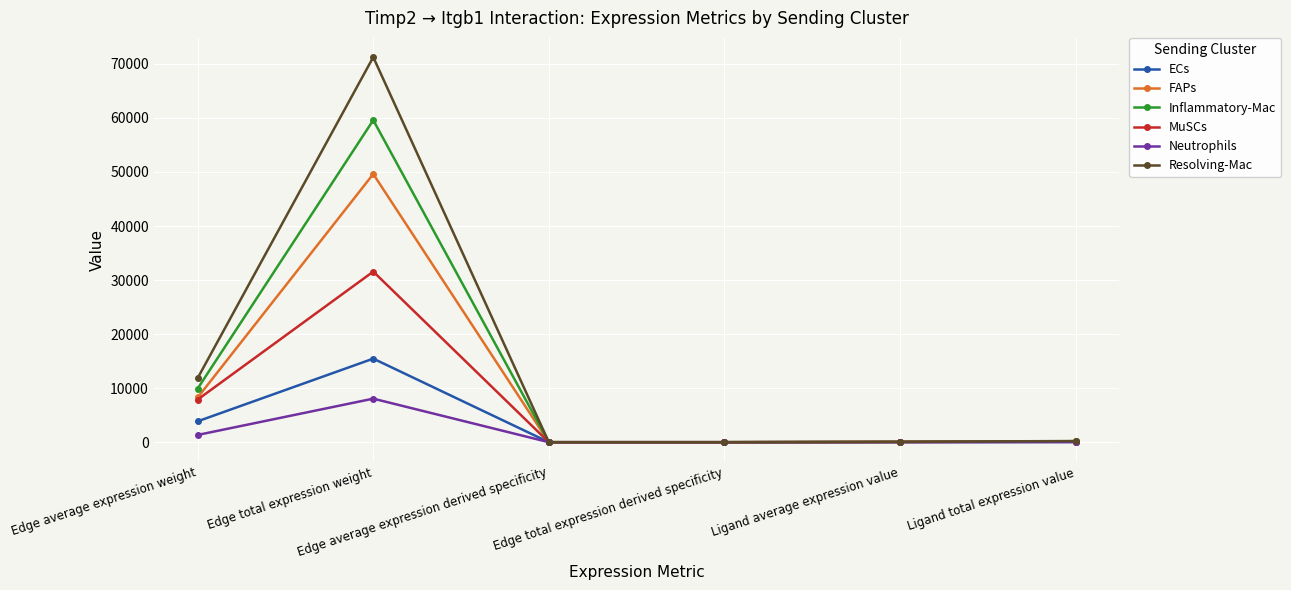

True or false: Neutrophils has more than 2 interior local peaks.

False